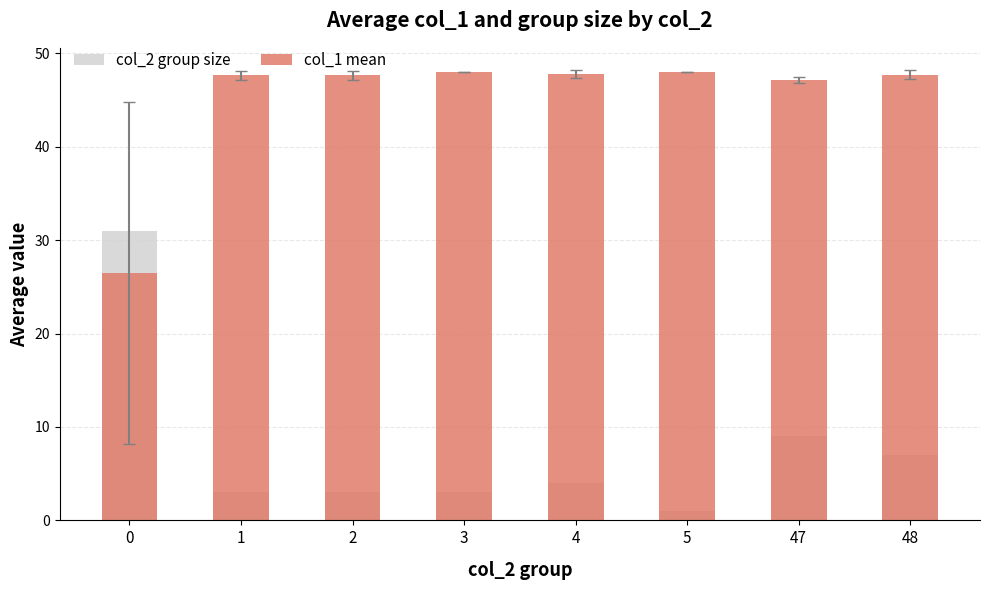

What is the value of the col_1 mean bar at the 1st from the left?

26.5